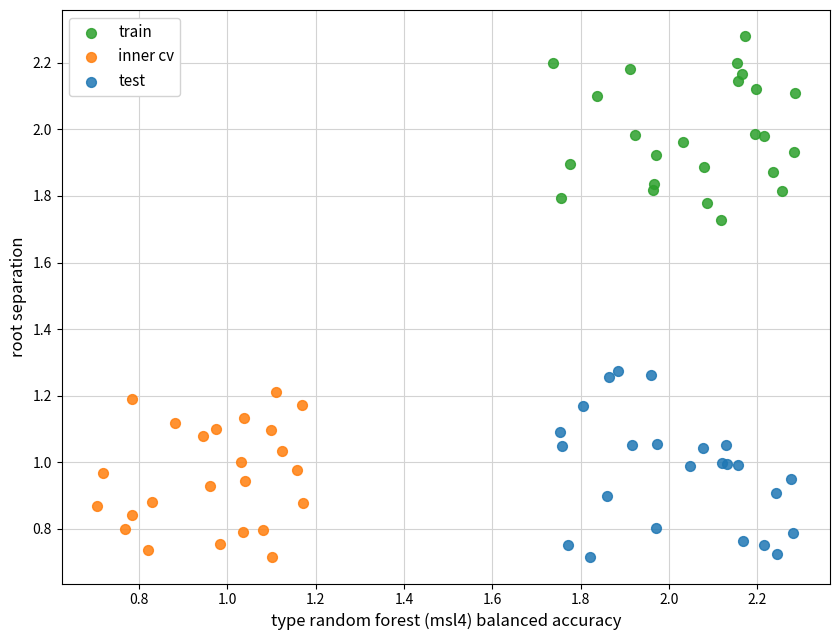

Which series contains the highest Y value?

train